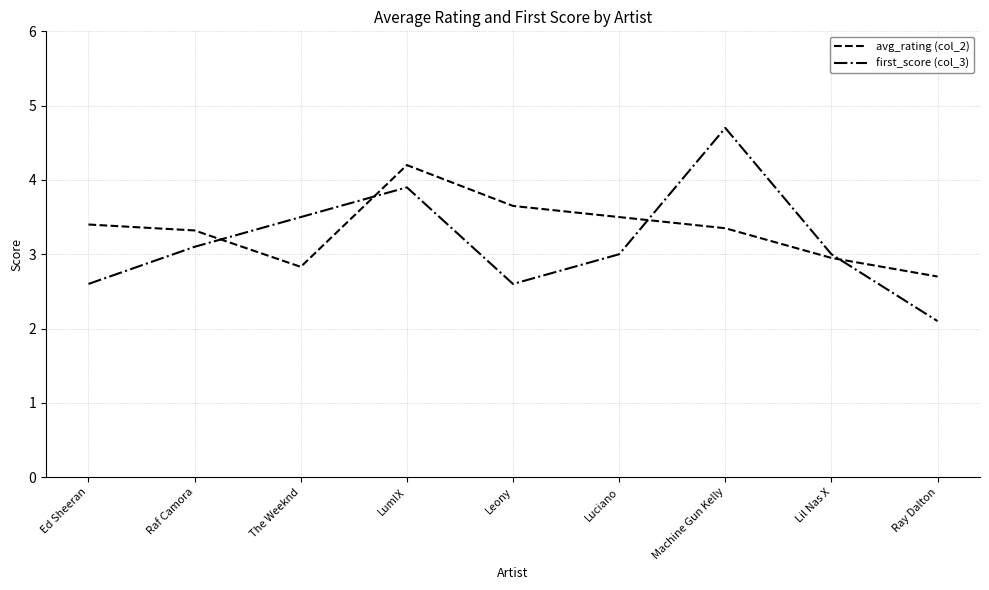

How many interior local peaks does the first_score (col_3) series have?

2